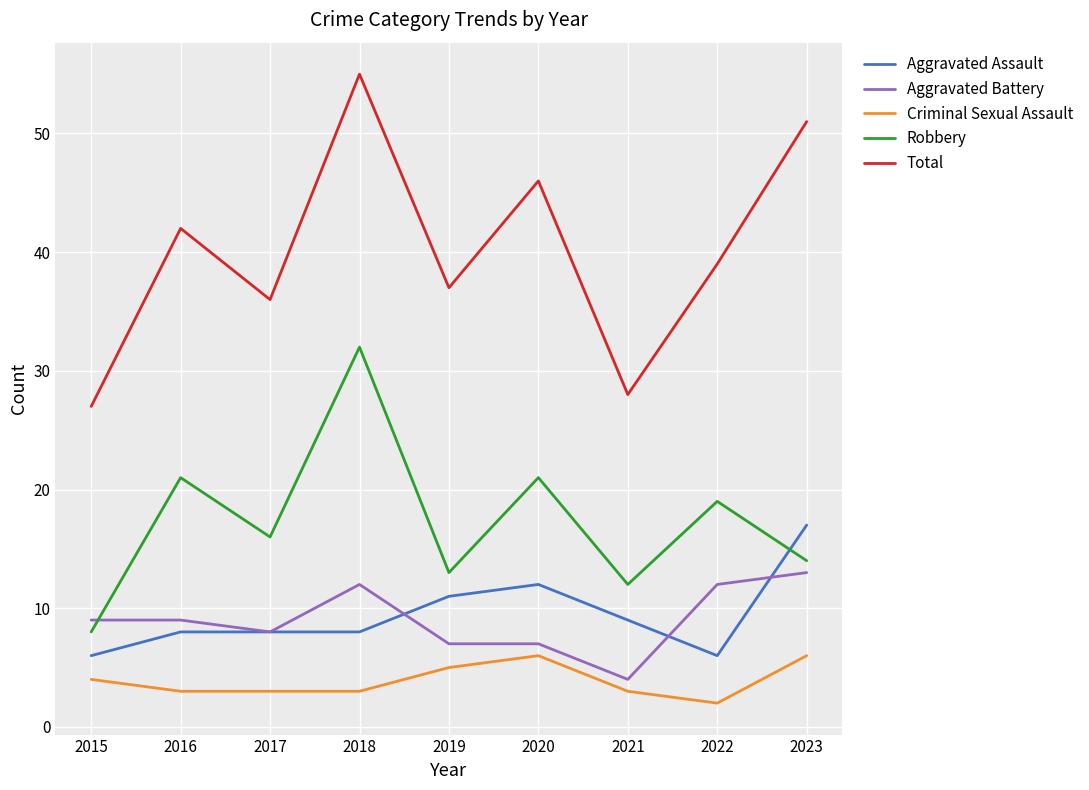

Reading left to right, transcribe all the data shown in this chart.

Aggravated Assault: 6	8	8	8	11	12	9	6	17
Aggravated Battery: 9	9	8	12	7	7	4	12	13
Criminal Sexual Assault: 4	3	3	3	5	6	3	2	6
Robbery: 8	21	16	32	13	21	12	19	14
Total: 27	42	36	55	37	46	28	39	51